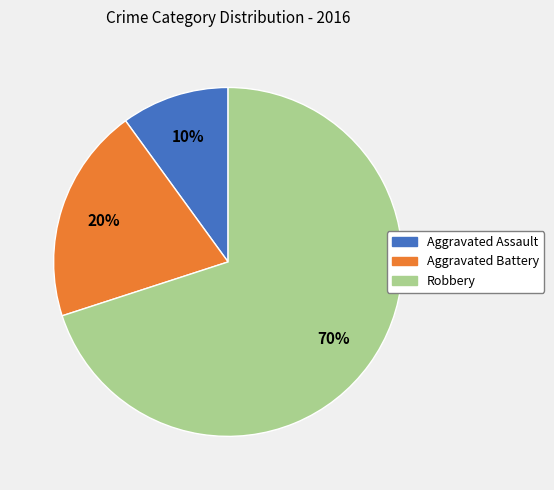

Combined, do Aggravated Battery and Robbery account for over 50%?

Yes